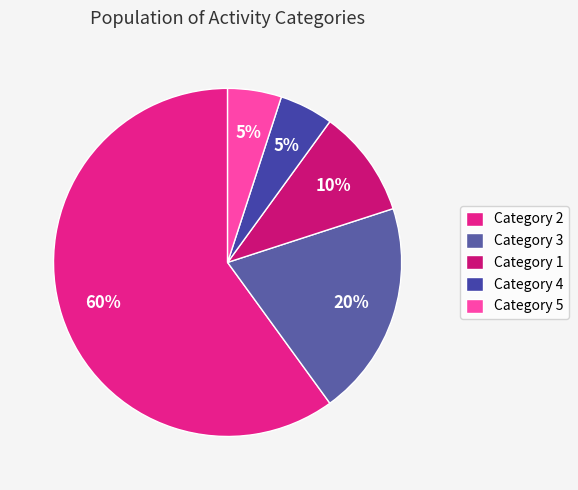

To the nearest percent, what is the difference between the largest and smallest slice percentages?

55%